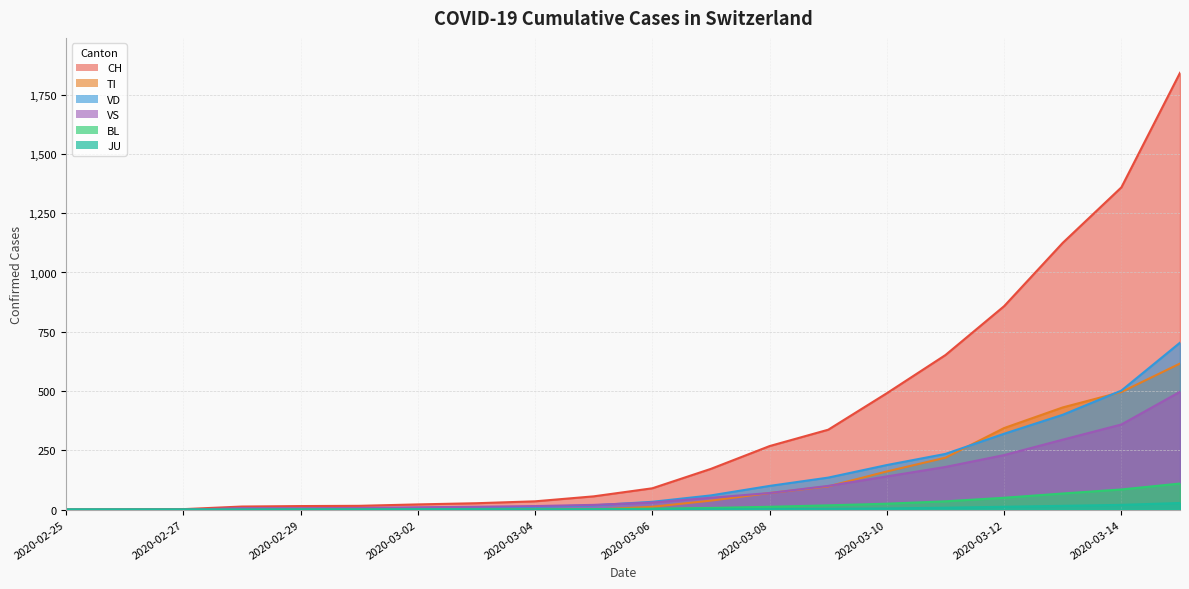

How many data points in JU are above 0?

9